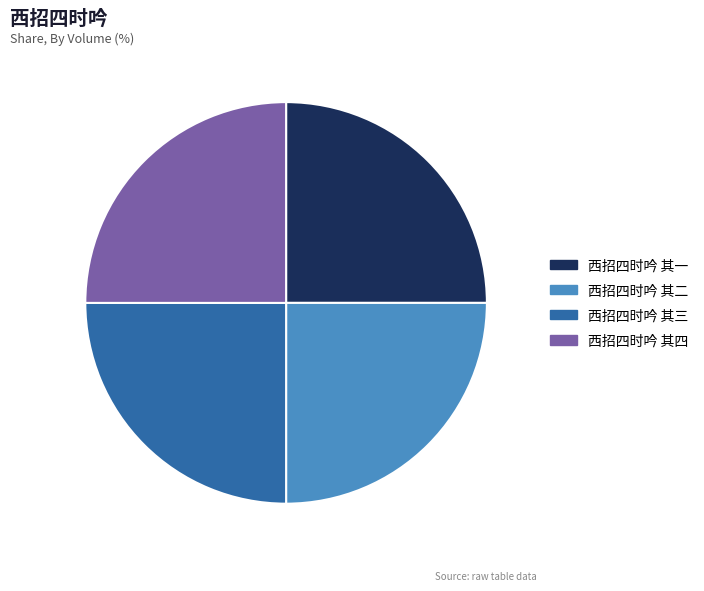

Does 西招四时吟 其四 represent more than half of the total?

No